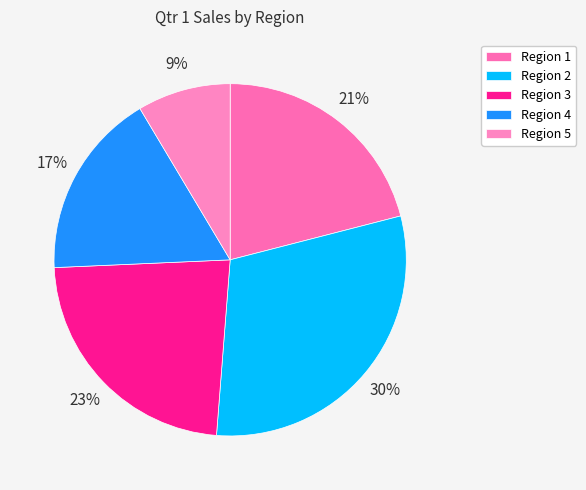

Is the sum of Region 4 and Region 5 greater than half?

No